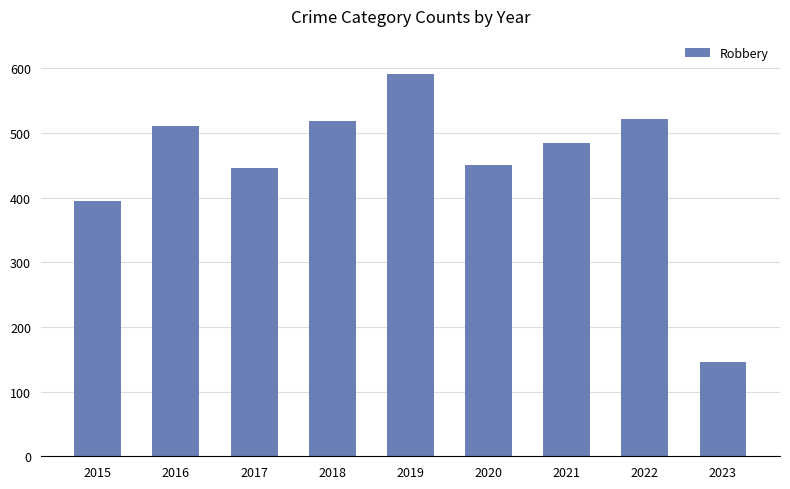

What is the difference between the maximum and minimum values?

445